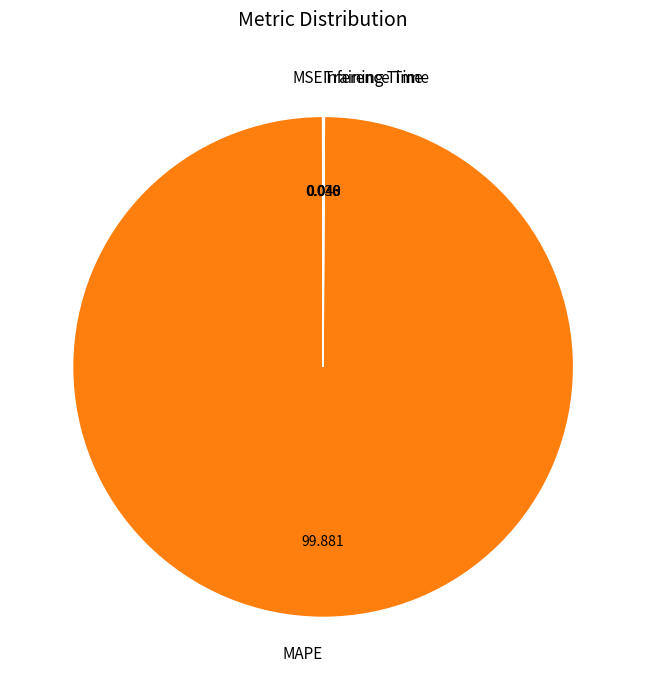

Which slice is the largest?

MAPE